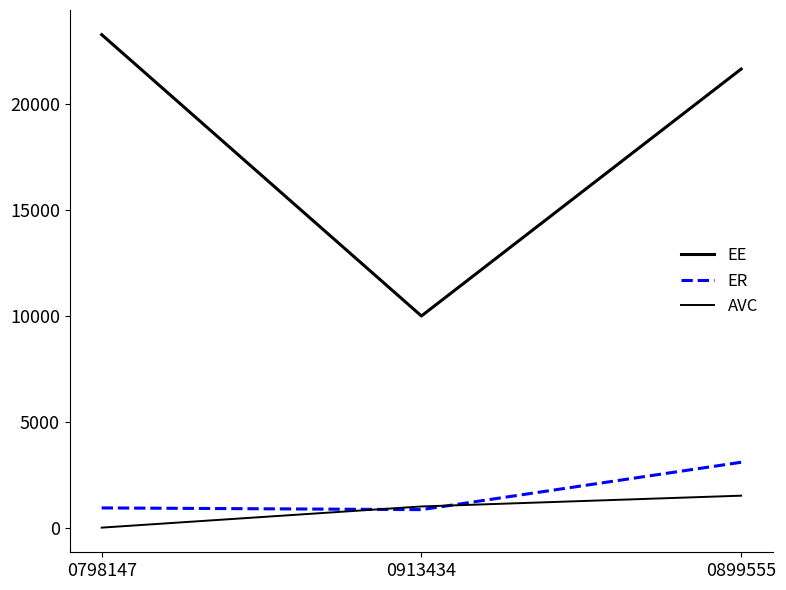

The ER series shows 558.7 at 0798147. True or false?

False